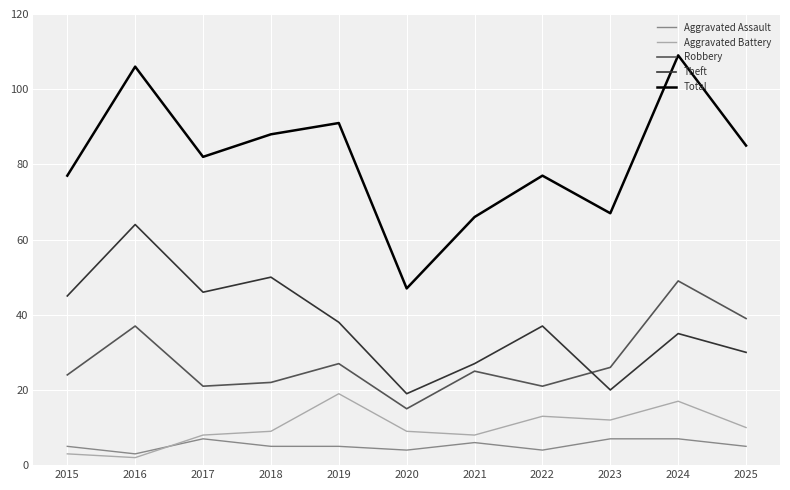

True or false: Total has a value of 25 at 2023.

False